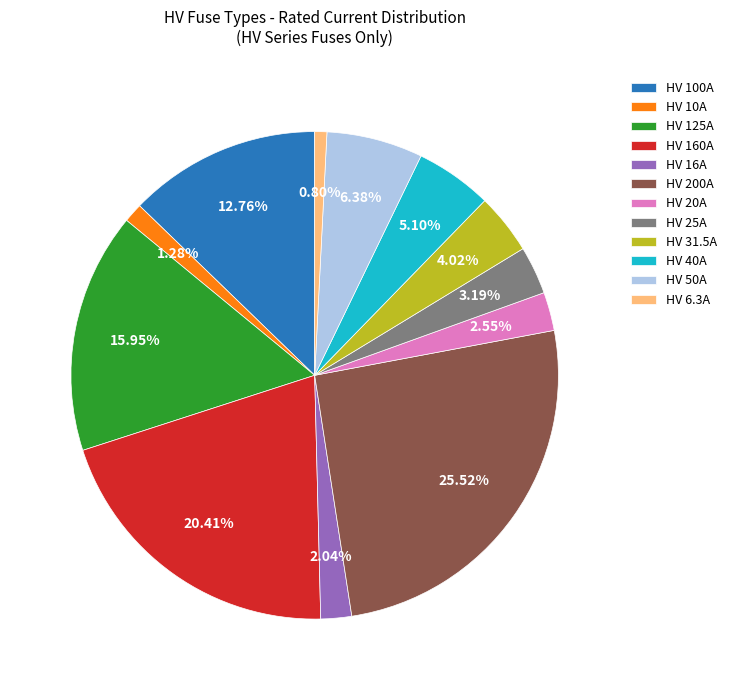

What percentage is the HV 160A slice, to the nearest percent?

20%